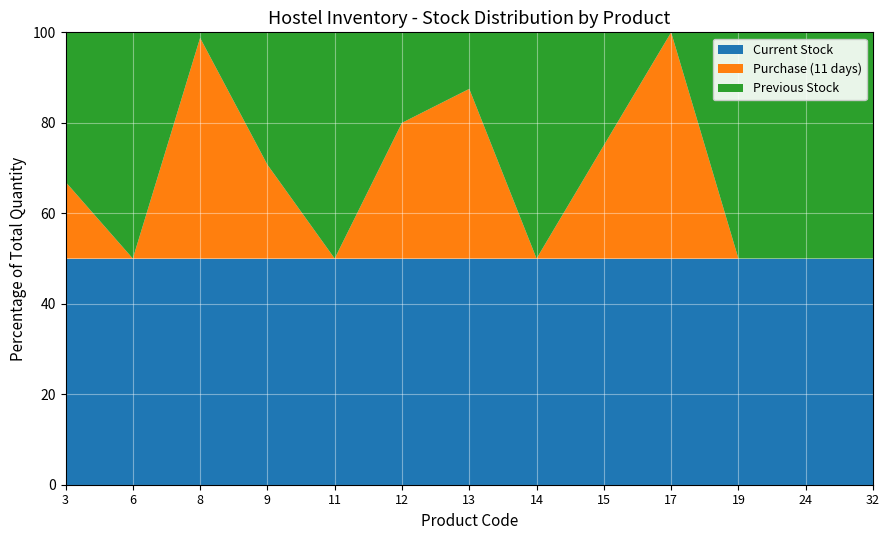

What is the total value across all series at 6?

100.0